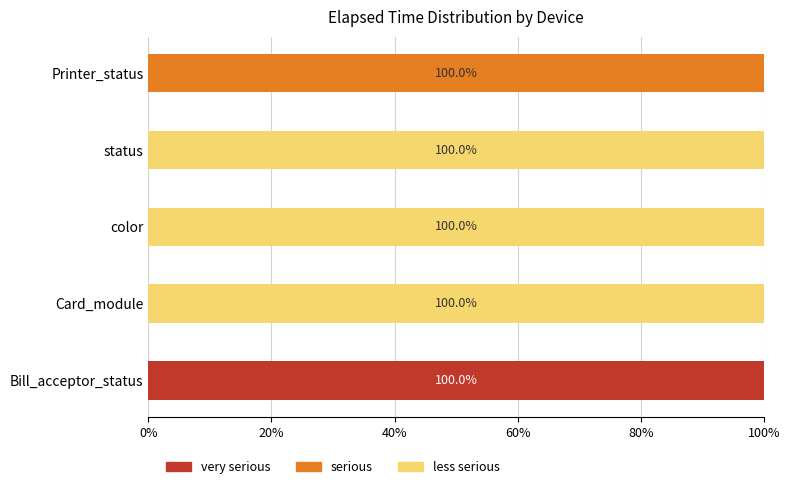

What is the total value across all series at Card_module?

100